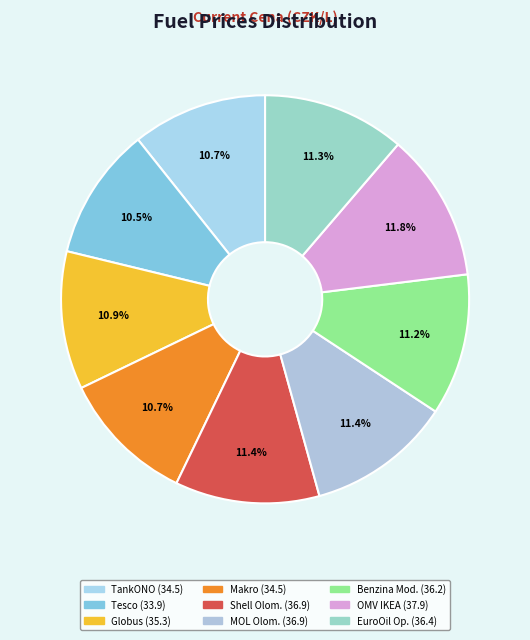

Which category has the biggest portion of the pie?

OMV IKEA